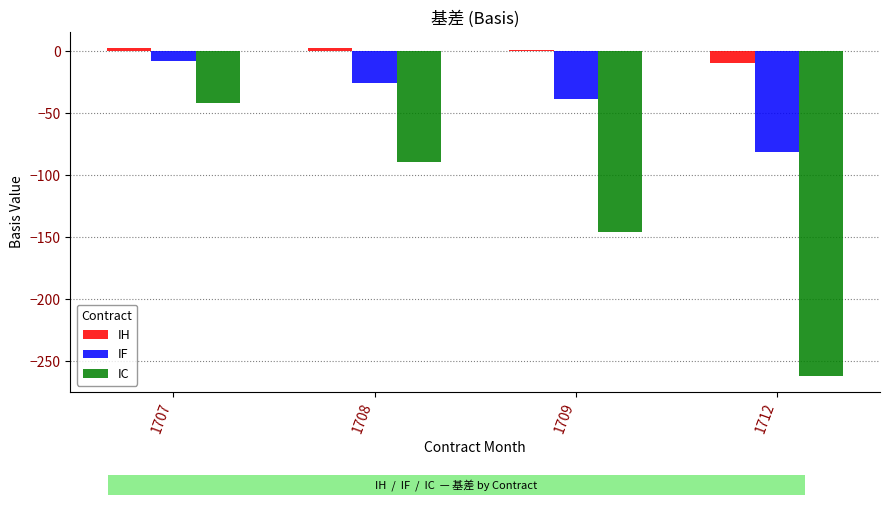

How many data points does each series have?

4